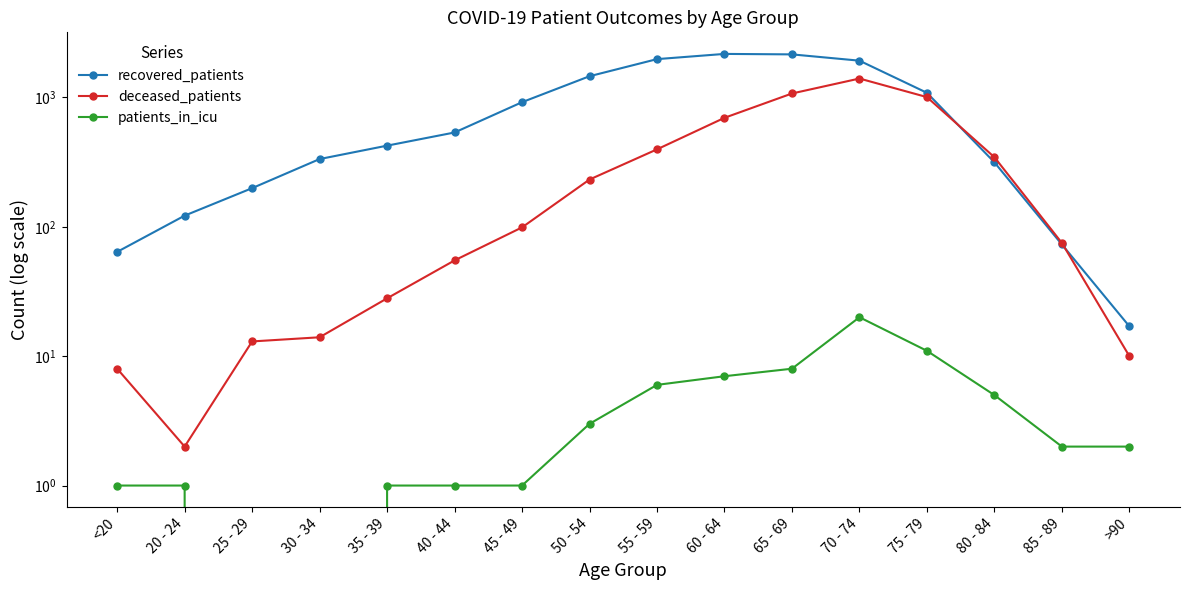

What is the sum of the recovered_patients values at >90 and 85 - 89?

90